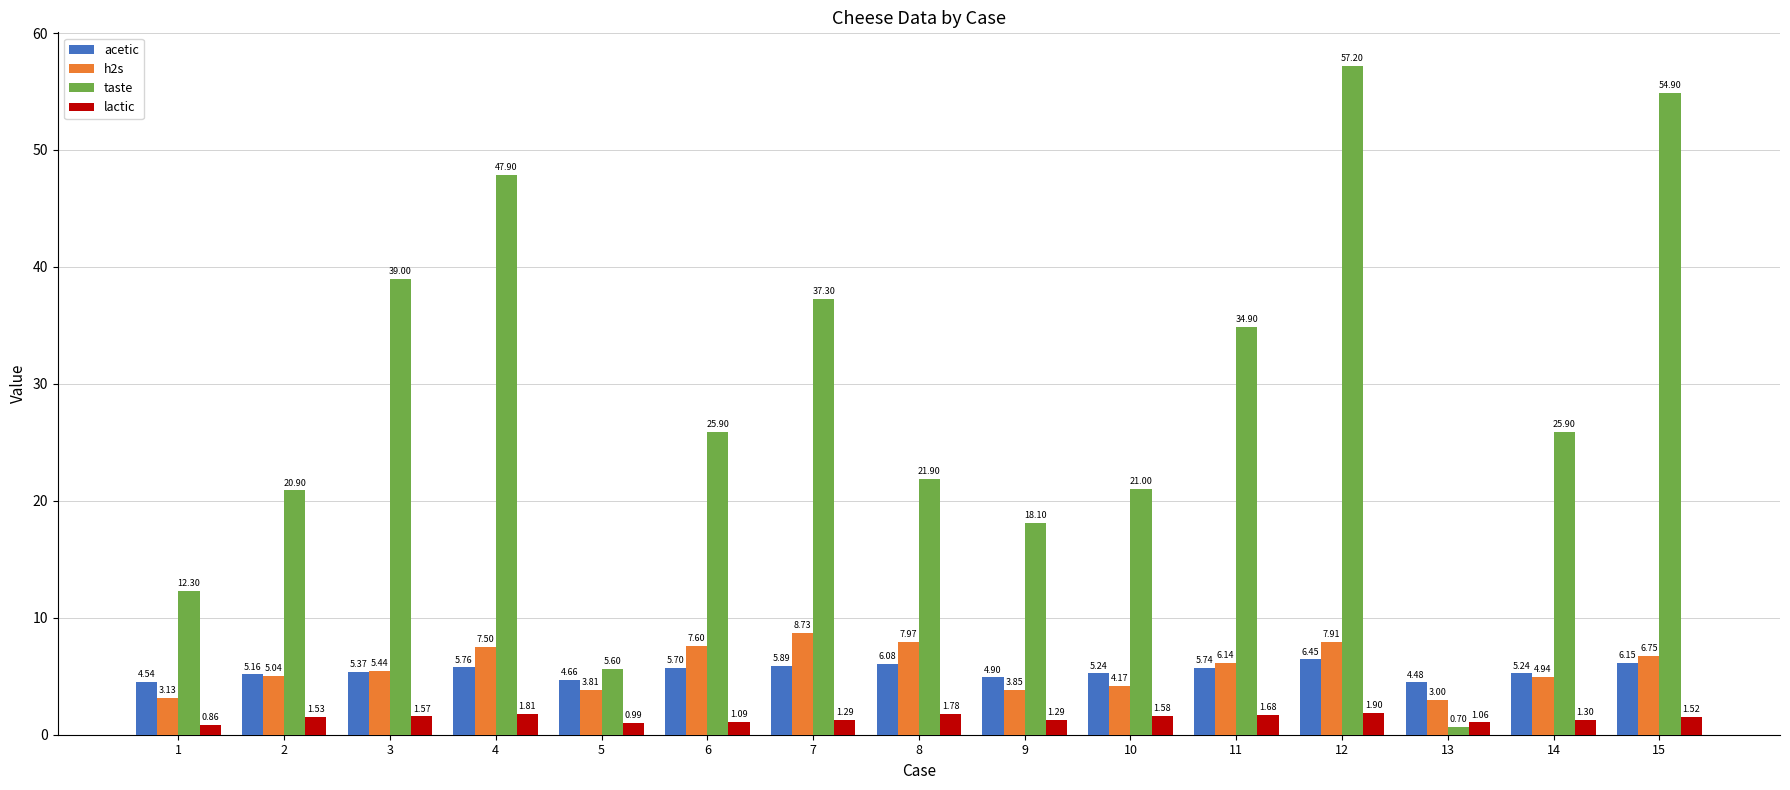

What is the difference between the highest and lowest values at 7?

36.0